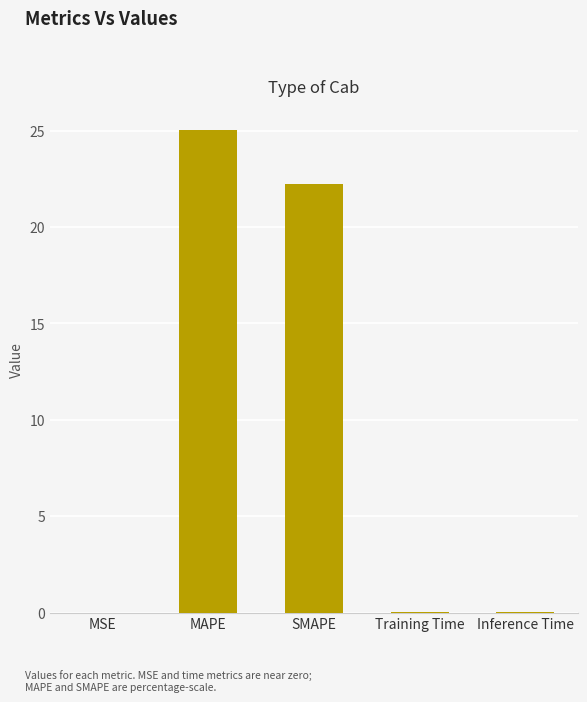

At which label is the value closest to 12?

SMAPE